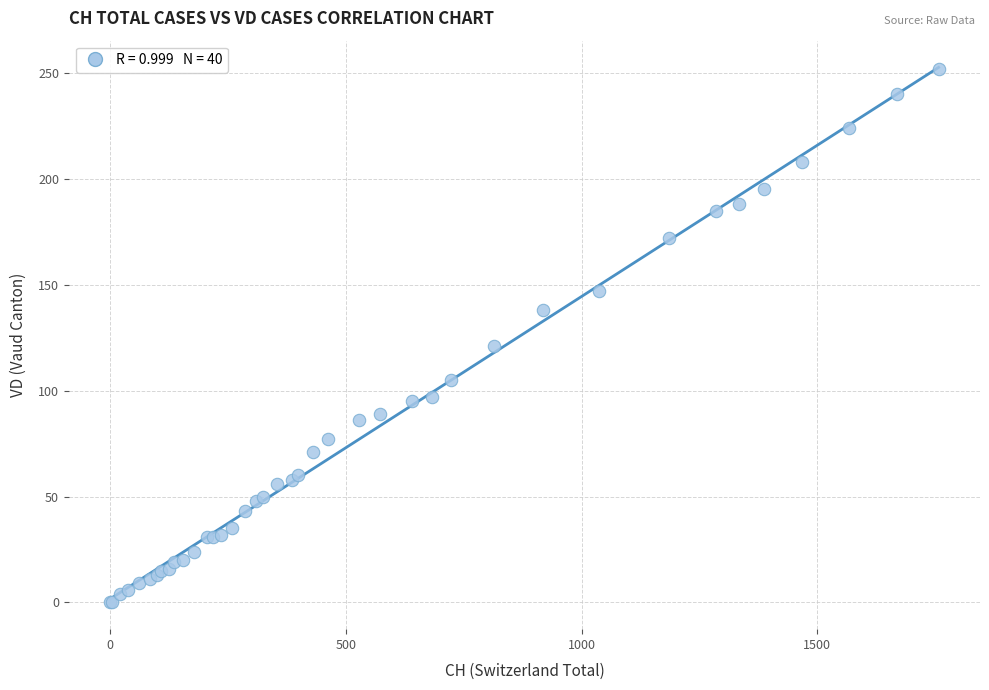

What Y value in the scatter plot is closest to 126?

121